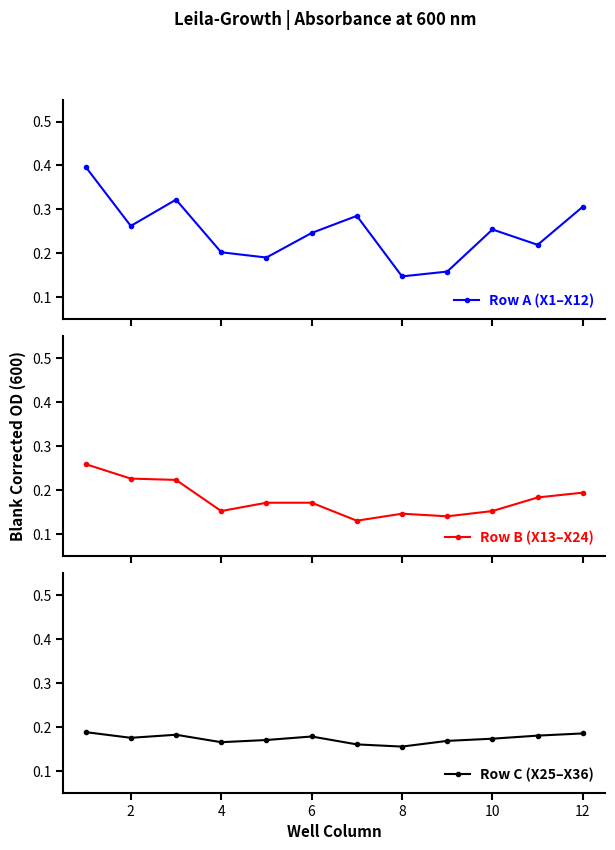

Count the Row A (X1–X12) values in the range 0 to 1.

12